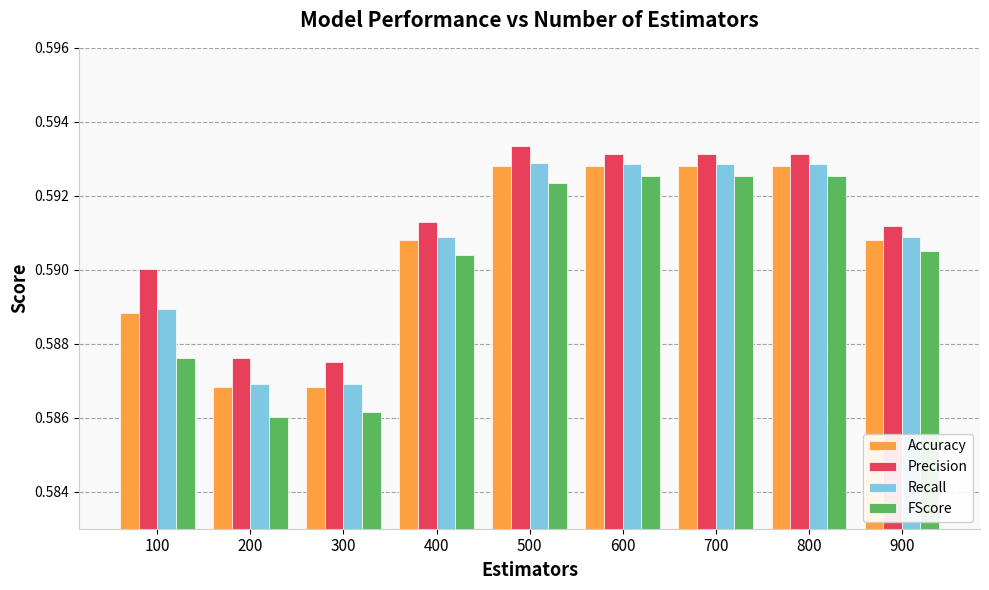

The value of Precision at 700 is 1.0. True or false?

False